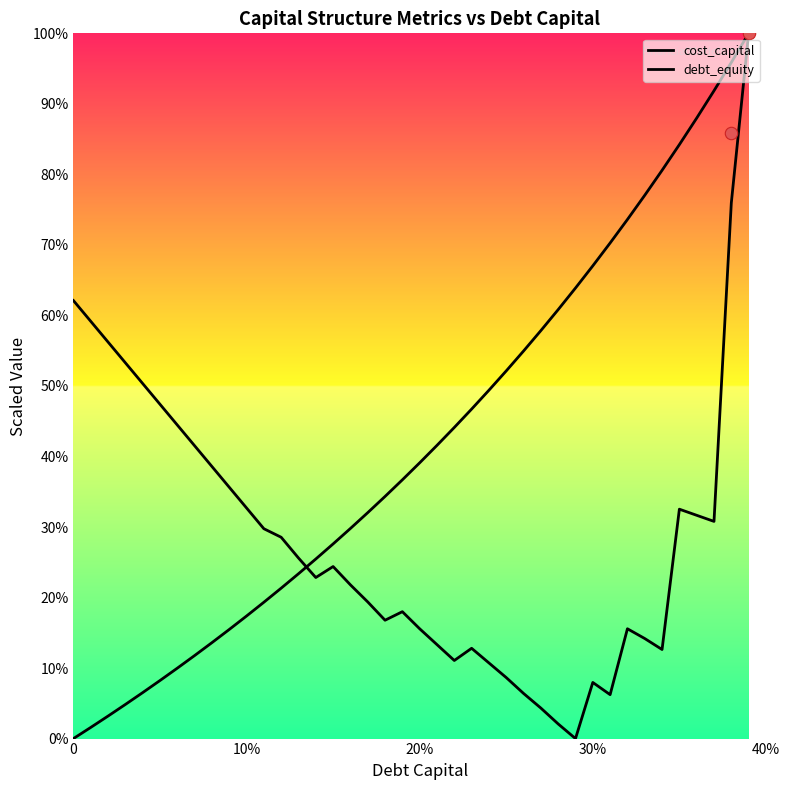

What are all the series names shown in the legend?

cost_capital, debt_equity